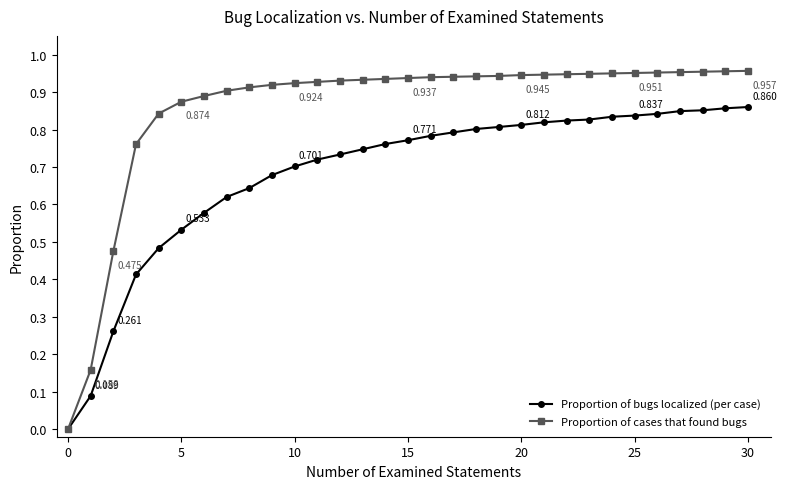

Which series has the widest spread of values?

Proportion of cases that found bugs